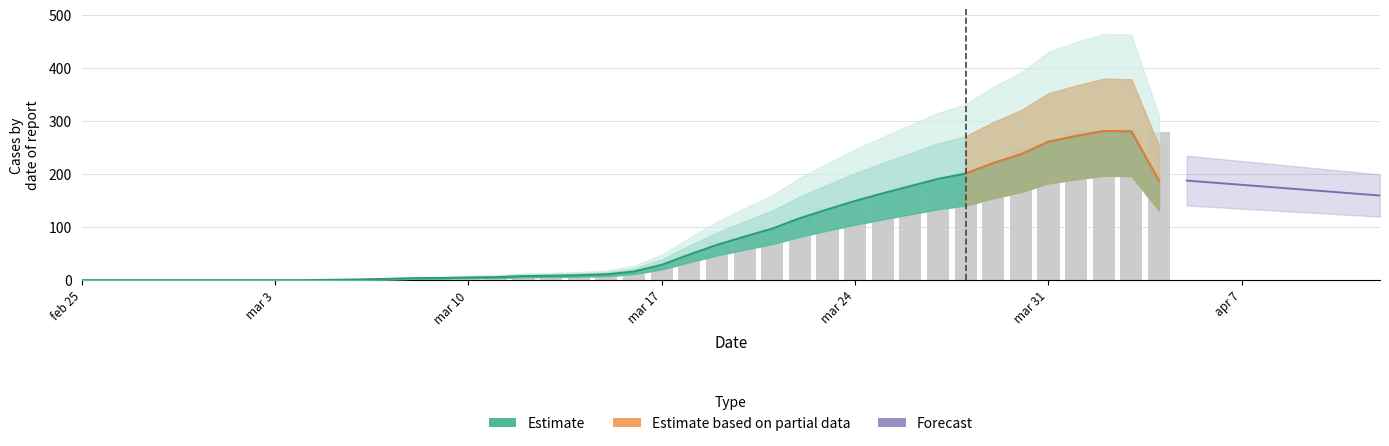

At which category is the sum across all series the highest?

36